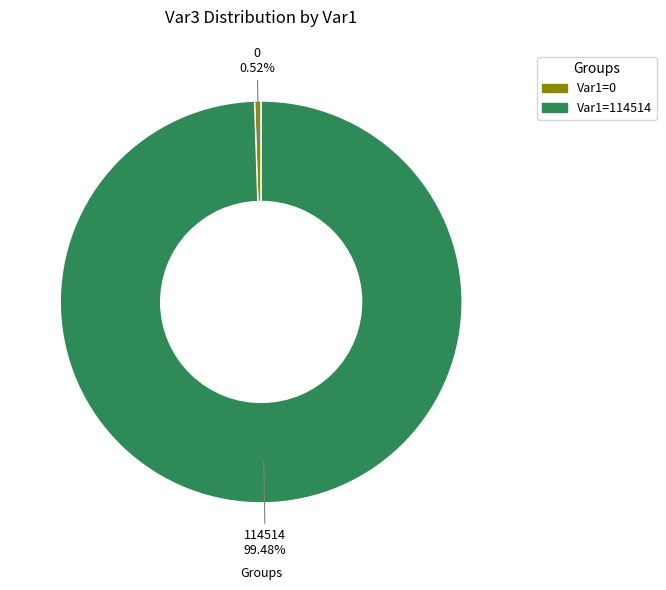

Is there a majority slice in this chart?

Yes